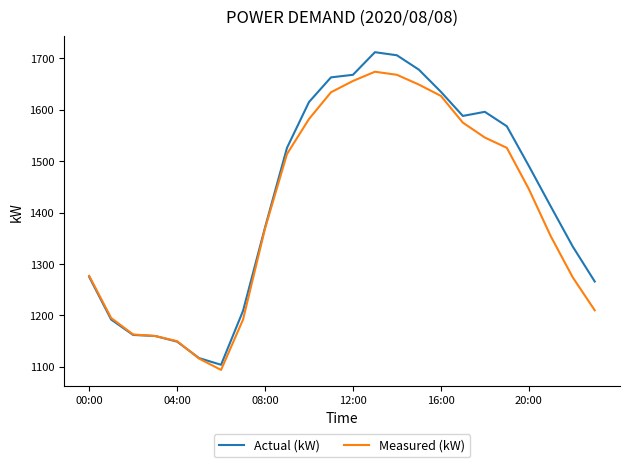

Rank the series by their maximum value, from lowest to highest.

Measured (kW), Actual (kW)